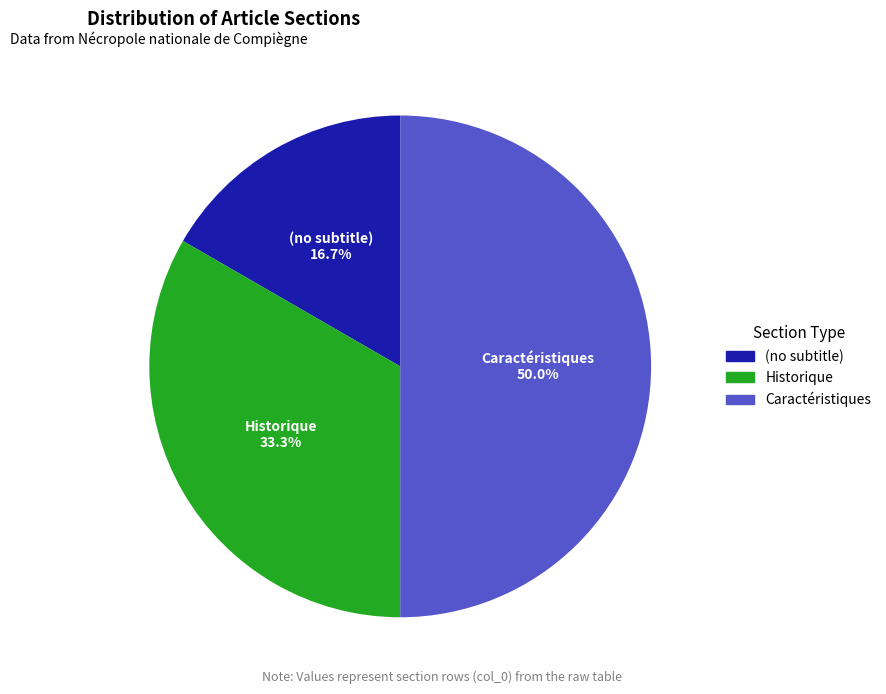

Does (no subtitle) account for over 50% of the chart?

No